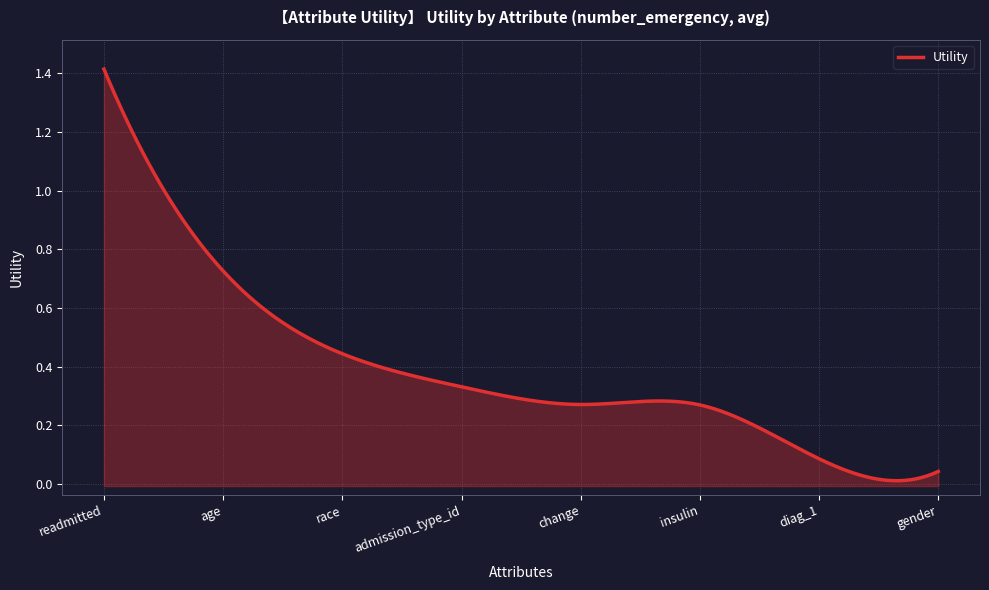

Between insulin and age, which is larger?

age